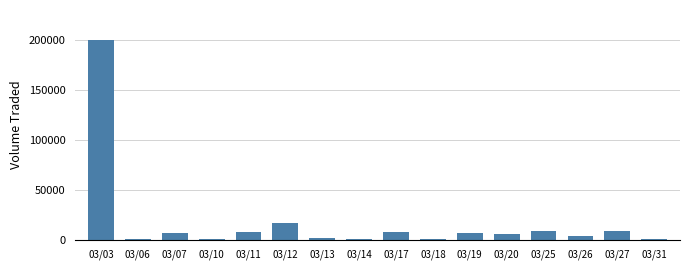

What is the sum of all values?

277300